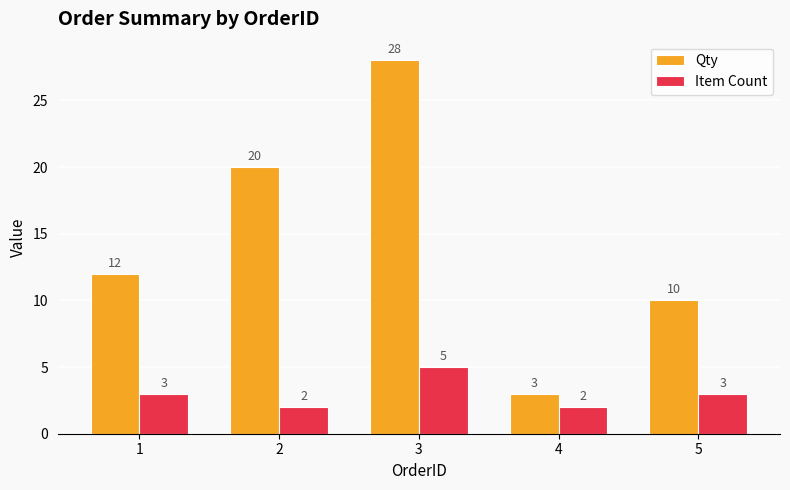

What is the highest value of the Item Count series?

5